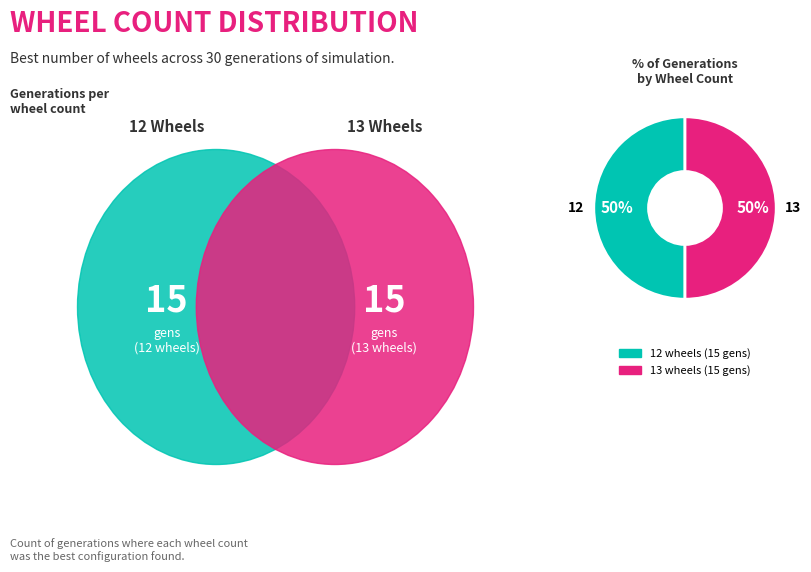

To the nearest percent, what is the combined percentage of 13 and 12?

100%